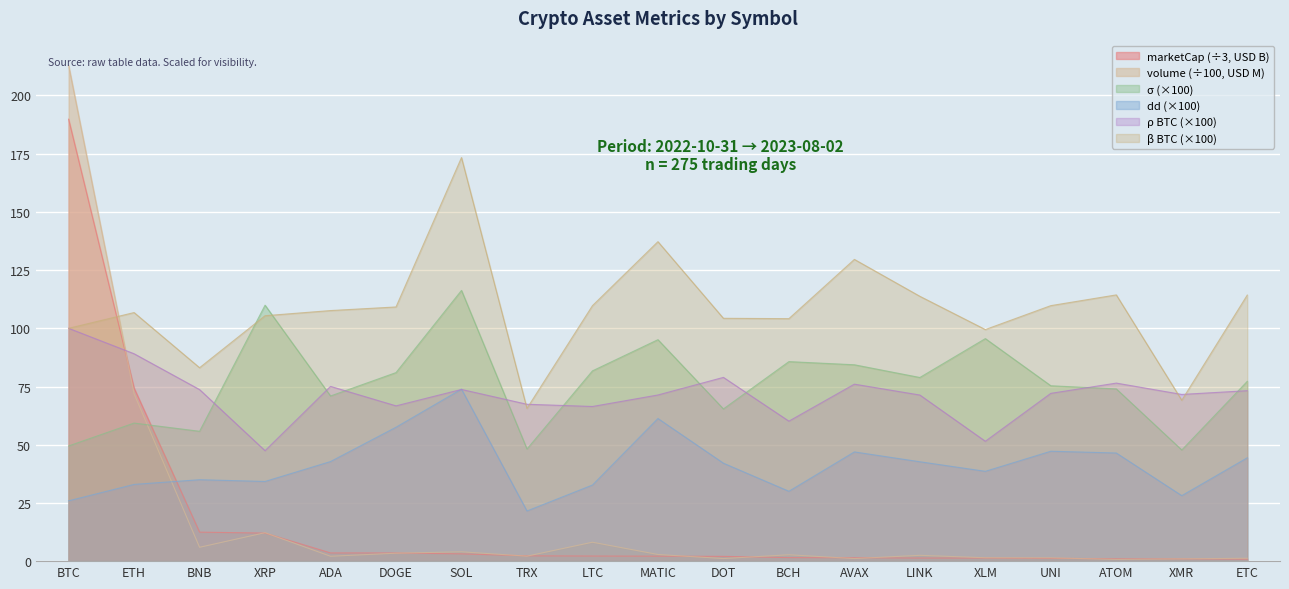

What is the approximate value of sigma at LTC?

81.7